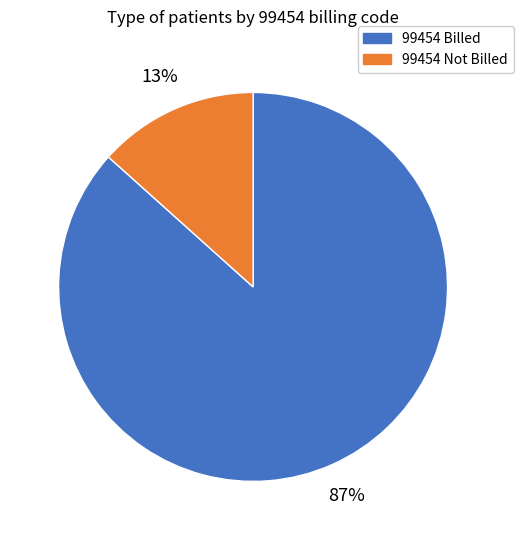

To the nearest percent, what is the average slice percentage?

50%